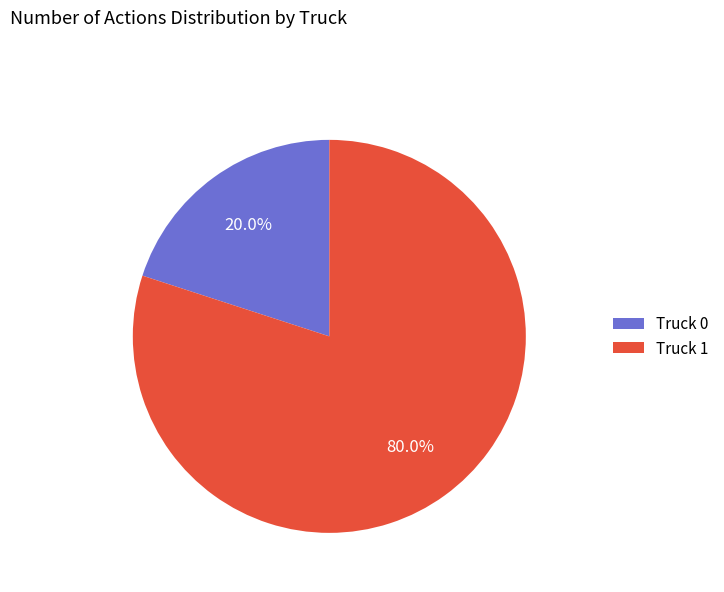

What is the largest slice in the pie chart?

Truck 1